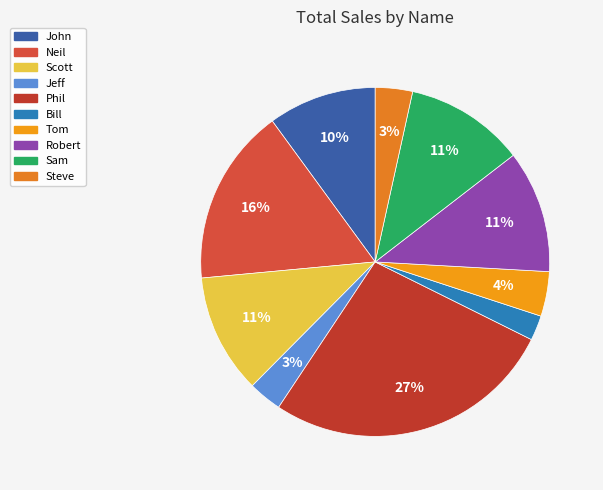

To the nearest percent, what is the difference between the Robert and Phil slice percentages?

16%